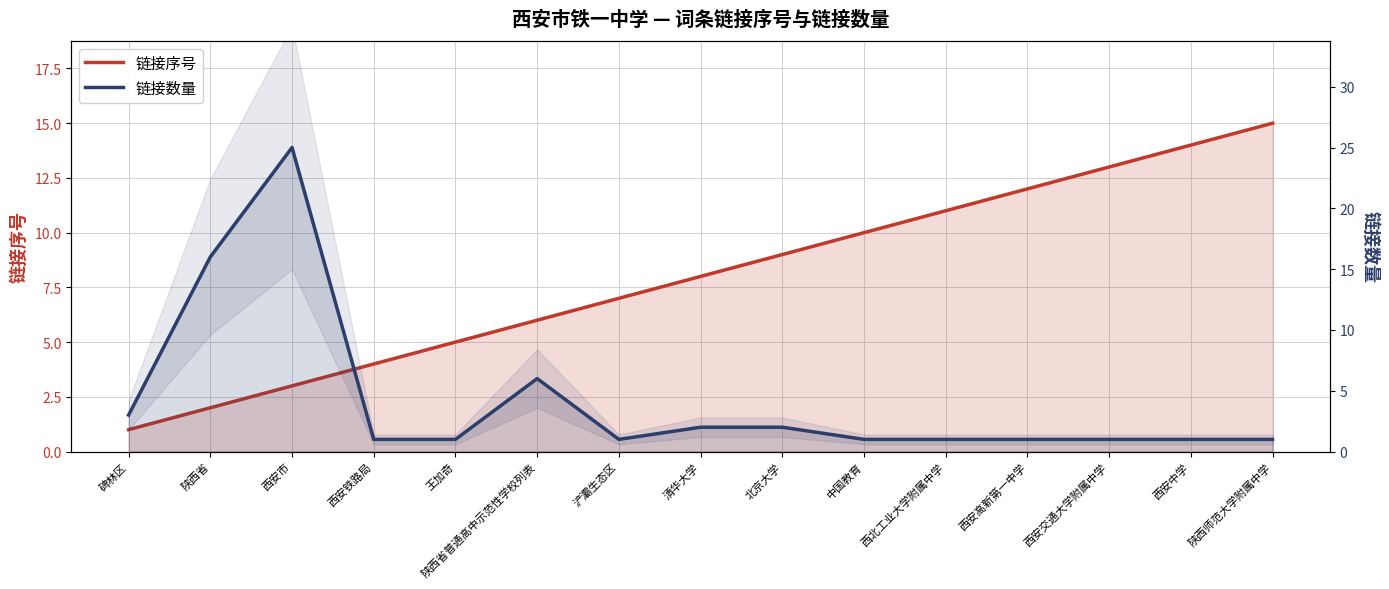

Reading right to left, transcribe all the data shown in this chart.

链接序号: 15	14	13	12	11	10	9	8	7	6	5	4	3	2	1
链接数量: 1	1	1	1	1	1	2	2	1	6	1	1	25	16	3